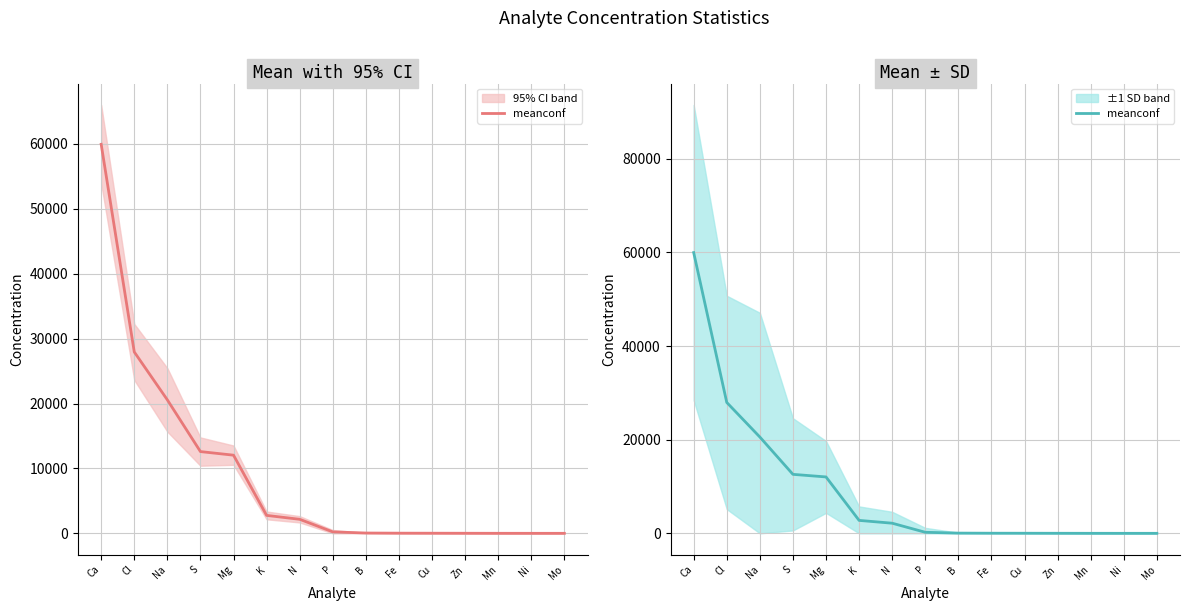

What is the smallest value displayed?

0.8